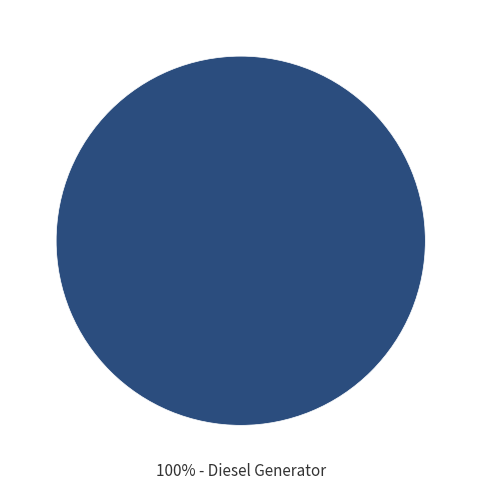

Is there a majority slice in this chart?

Yes